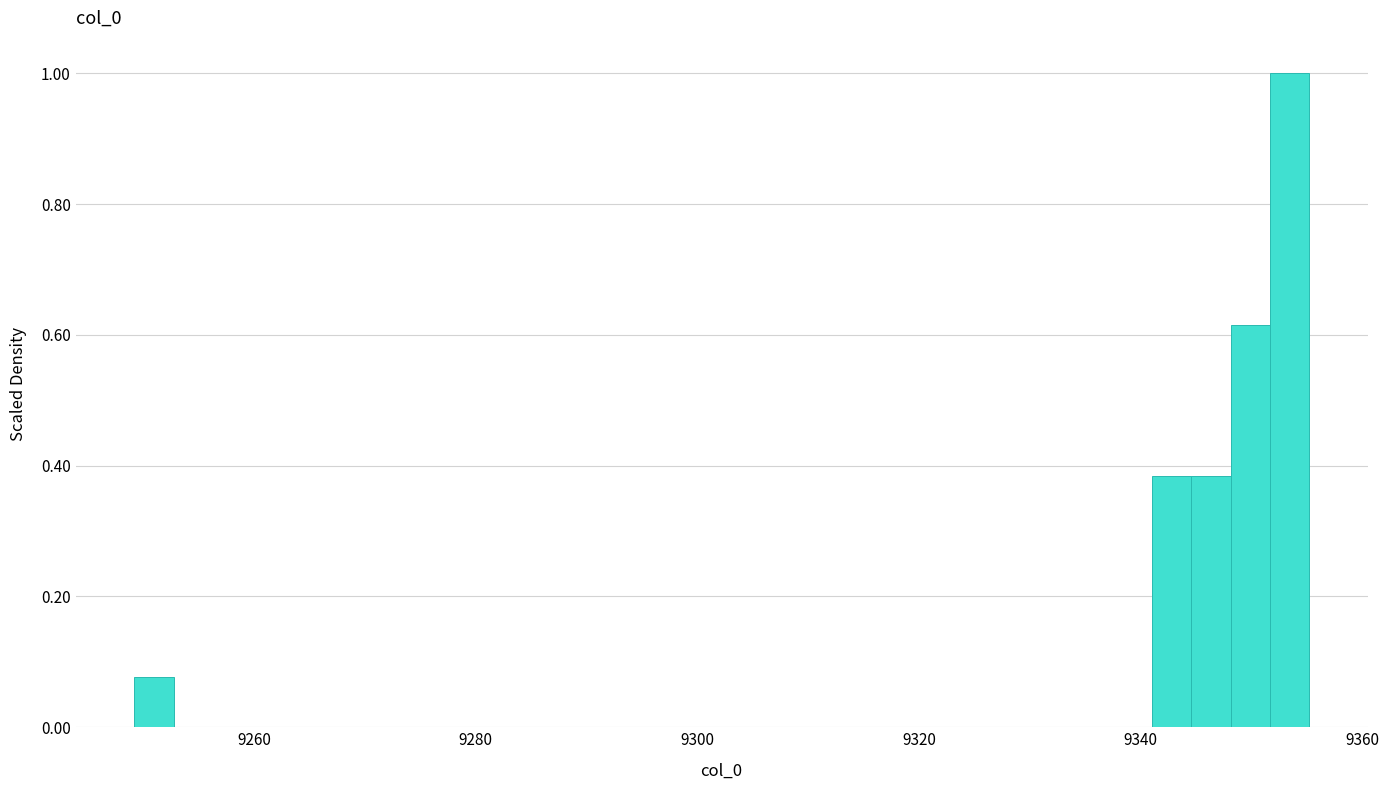

Read against the x-axis, roughly where is the centre of the tallest bar?

9354